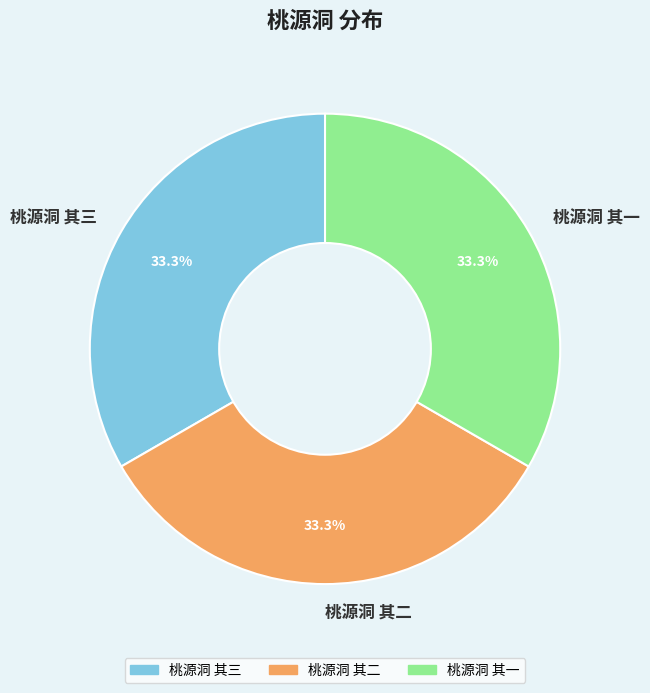

Is the sum of 桃源洞 其一 and 桃源洞 其二 greater than half?

Yes